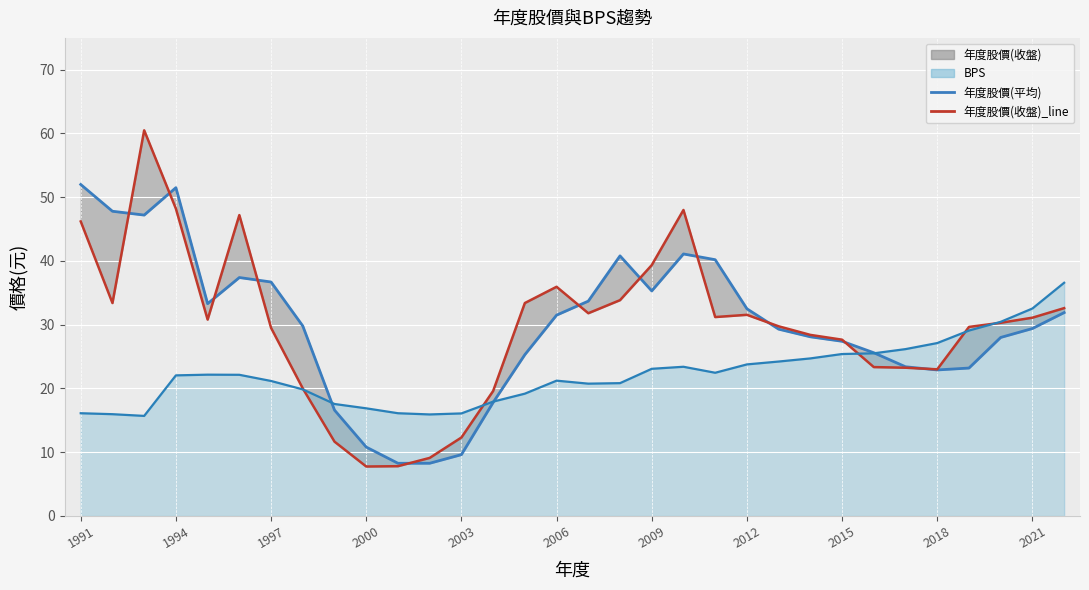

In 年度股價(收盤)_line, how many points are higher than both neighbors (excluding endpoints)?

5